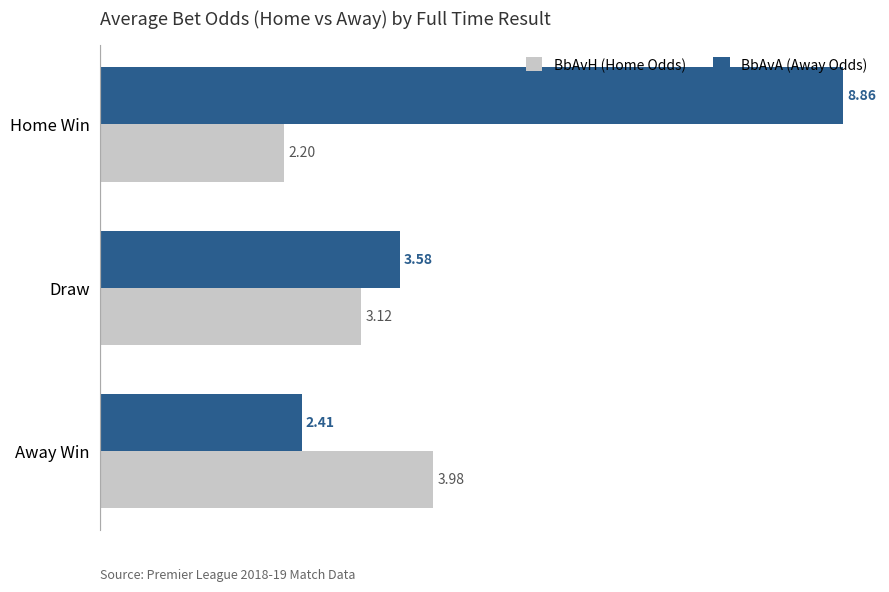

Between Home Win and Draw, which series saw the biggest shift?

BbAvA (Away Odds)